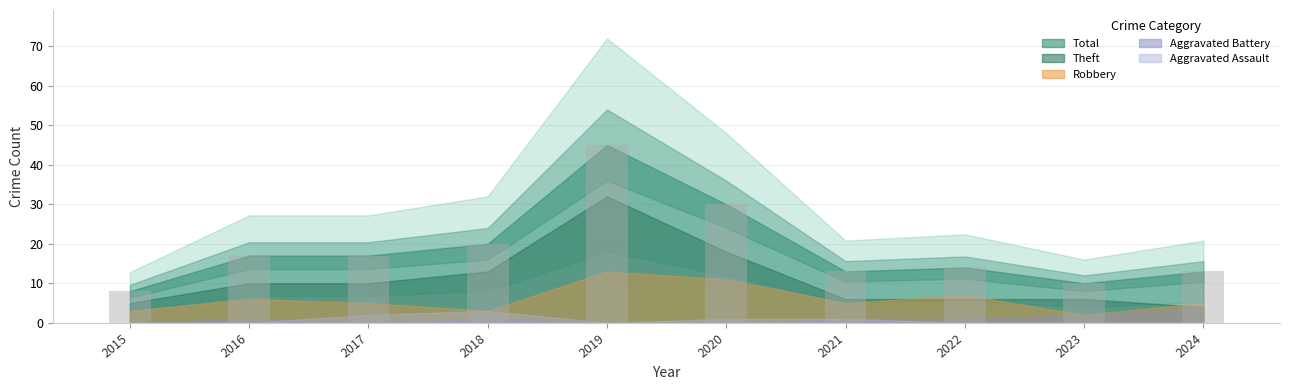

Approximately how many times larger is the value at 2021 compared to 2017?

0.8